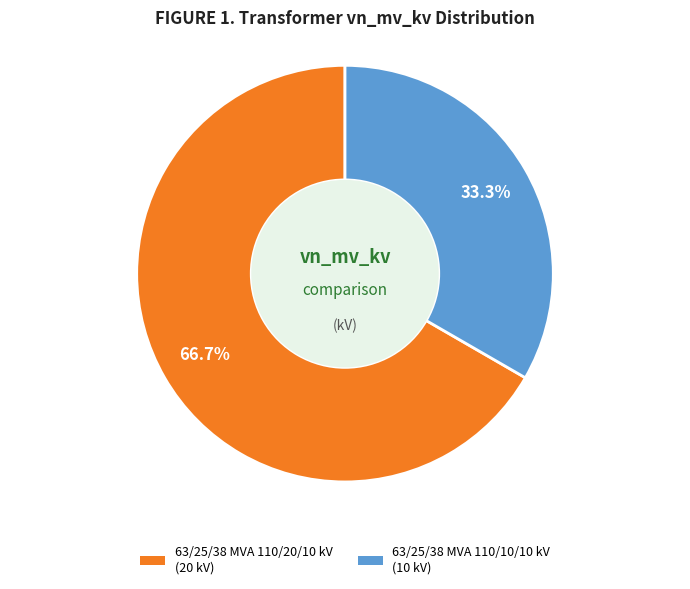

The 63/25/38 MVA 110/20/10 kV slice represents 54% of the pie. True or false?

False